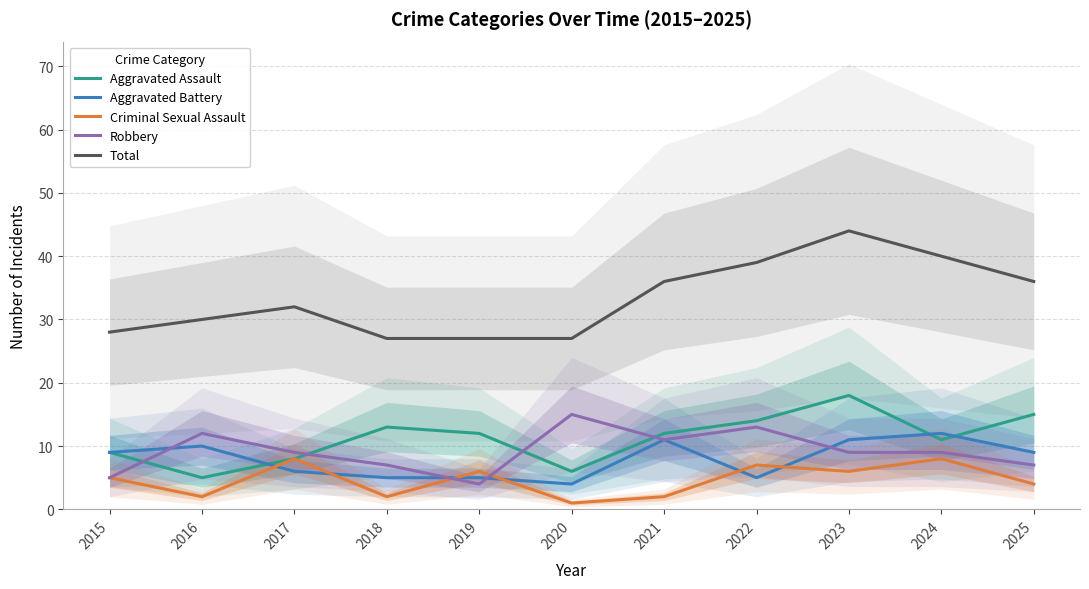

True or false: Total and Criminal Sexual Assault intersect in this chart.

False